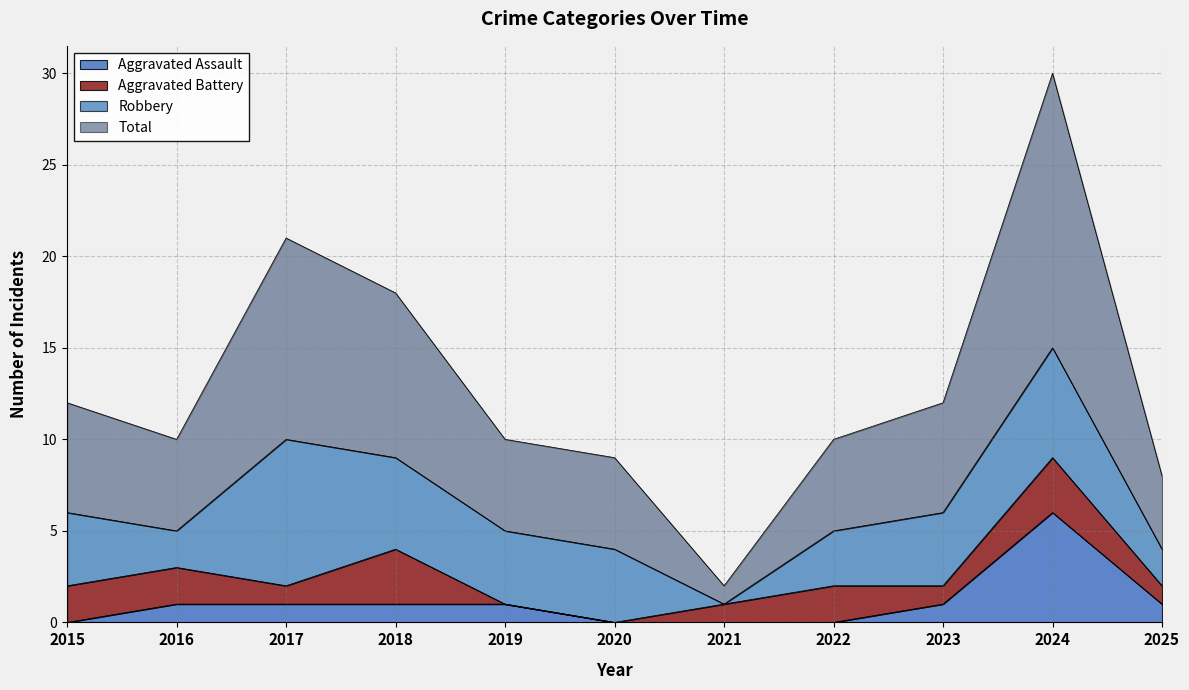

True or false: Aggravated Assault has a value of 1 at 2016.

True